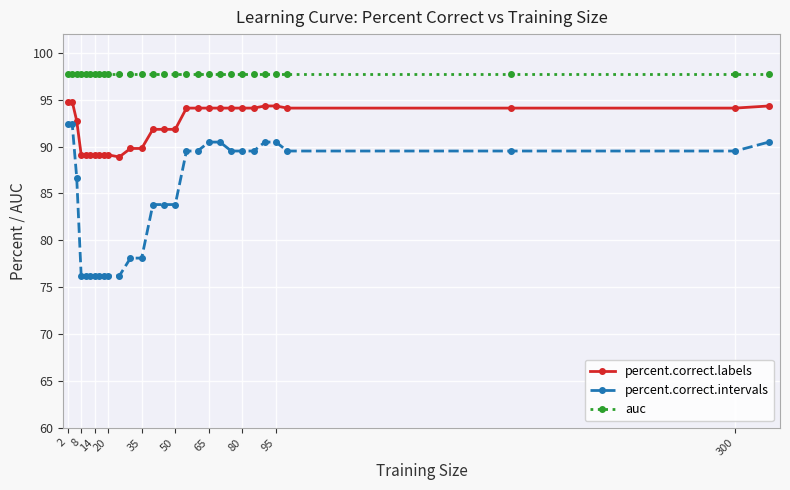

Which series has the largest total across all categories?

auc